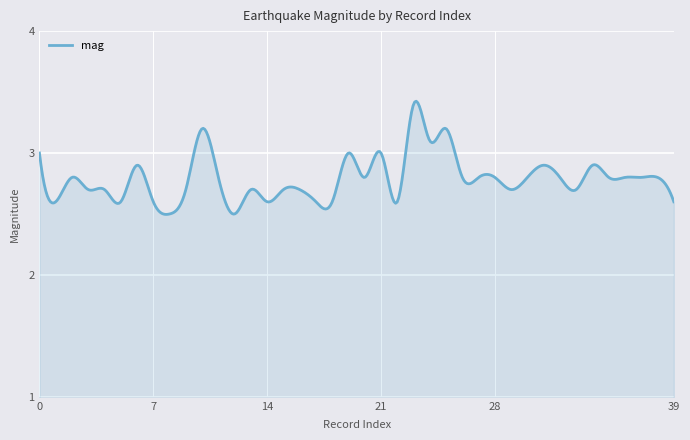

What is the maximum value shown in the chart?

3.4